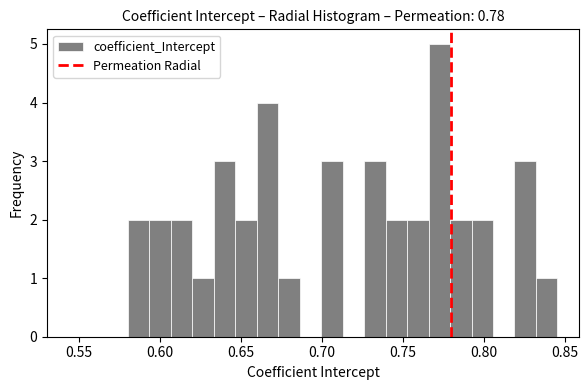

Around what value on the x-axis is the tallest bar? Give the approximate position of its centre, as read against the axis.

0.775